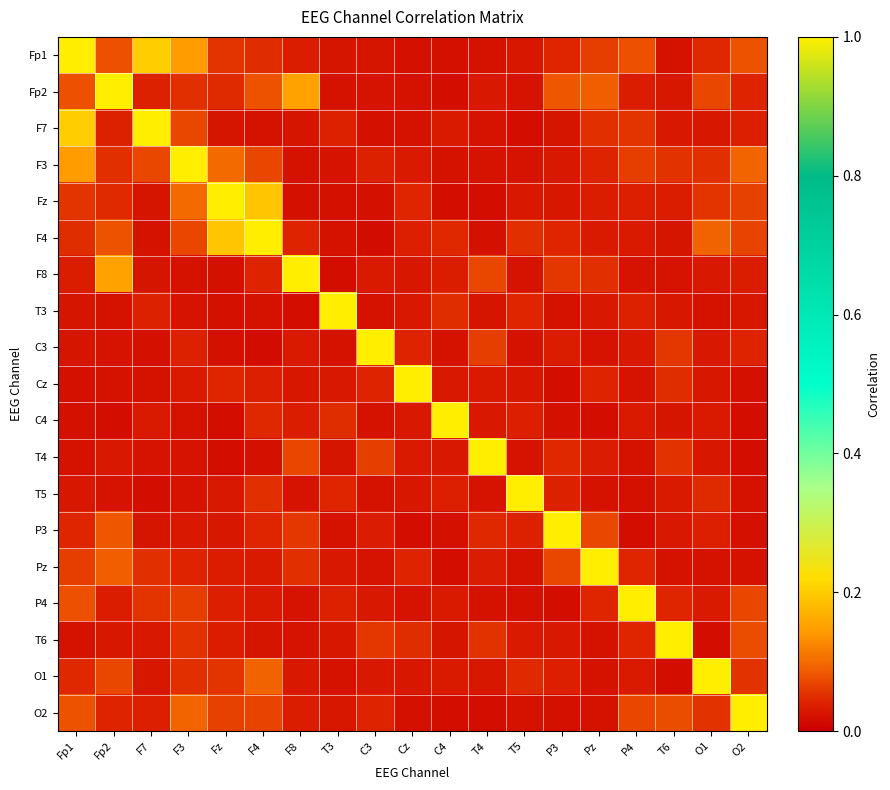

Reading right to left, what are all the values shown in this chart?

Fp1: O2=0.1	O1=0.0	T6=0.0	P4=0.1	Pz=0.1	P3=0.0	T5=0.0	T4=0.0	C4=0.0	Cz=0.0	C3=0.0	T3=0.0	F8=0.0	F4=0.0	Fz=0.1	F3=0.1	F7=0.2	Fp2=0.1	Fp1=1.0
Fp2: O2=0.0	O1=0.1	T6=0.0	P4=0.0	Pz=0.1	P3=0.1	T5=0.0	T4=0.0	C4=0.0	Cz=0.0	C3=0.0	T3=0.0	F8=0.2	F4=0.1	Fz=0.0	F3=0.1	F7=0.0	Fp2=1.0	Fp1=0.1
F7: O2=0.0	O1=0.0	T6=0.0	P4=0.1	Pz=0.1	P3=0.0	T5=0.0	T4=0.0	C4=0.0	Cz=0.0	C3=0.0	T3=0.0	F8=0.0	F4=0.0	Fz=0.0	F3=0.1	F7=1.0	Fp2=0.0	Fp1=0.2
F3: O2=0.1	O1=0.1	T6=0.1	P4=0.1	Pz=0.0	P3=0.0	T5=0.0	T4=0.0	C4=0.0	Cz=0.0	C3=0.0	T3=0.0	F8=0.0	F4=0.1	Fz=0.1	F3=1.0	F7=0.1	Fp2=0.1	Fp1=0.1
Fz: O2=0.1	O1=0.1	T6=0.0	P4=0.0	Pz=0.0	P3=0.0	T5=0.0	T4=0.0	C4=0.0	Cz=0.0	C3=0.0	T3=0.0	F8=0.0	F4=0.2	Fz=1.0	F3=0.1	F7=0.0	Fp2=0.0	Fp1=0.1
F4: O2=0.1	O1=0.1	T6=0.0	P4=0.0	Pz=0.0	P3=0.0	T5=0.1	T4=0.0	C4=0.0	Cz=0.0	C3=0.0	T3=0.0	F8=0.0	F4=1.0	Fz=0.2	F3=0.1	F7=0.0	Fp2=0.1	Fp1=0.0
F8: O2=0.0	O1=0.0	T6=0.0	P4=0.0	Pz=0.1	P3=0.1	T5=0.0	T4=0.1	C4=0.0	Cz=0.0	C3=0.0	T3=0.0	F8=1.0	F4=0.0	Fz=0.0	F3=0.0	F7=0.0	Fp2=0.2	Fp1=0.0
T3: O2=0.0	O1=0.0	T6=0.0	P4=0.0	Pz=0.0	P3=0.0	T5=0.0	T4=0.0	C4=0.0	Cz=0.0	C3=0.0	T3=1.0	F8=0.0	F4=0.0	Fz=0.0	F3=0.0	F7=0.0	Fp2=0.0	Fp1=0.0
C3: O2=0.0	O1=0.0	T6=0.1	P4=0.0	Pz=0.0	P3=0.0	T5=0.0	T4=0.1	C4=0.0	Cz=0.0	C3=1.0	T3=0.0	F8=0.0	F4=0.0	Fz=0.0	F3=0.0	F7=0.0	Fp2=0.0	Fp1=0.0
Cz: O2=0.0	O1=0.0	T6=0.1	P4=0.0	Pz=0.0	P3=0.0	T5=0.0	T4=0.0	C4=0.0	Cz=1.0	C3=0.0	T3=0.0	F8=0.0	F4=0.0	Fz=0.0	F3=0.0	F7=0.0	Fp2=0.0	Fp1=0.0
C4: O2=0.0	O1=0.0	T6=0.0	P4=0.0	Pz=0.0	P3=0.0	T5=0.0	T4=0.0	C4=1.0	Cz=0.0	C3=0.0	T3=0.0	F8=0.0	F4=0.0	Fz=0.0	F3=0.0	F7=0.0	Fp2=0.0	Fp1=0.0
T4: O2=0.0	O1=0.0	T6=0.1	P4=0.0	Pz=0.0	P3=0.0	T5=0.0	T4=1.0	C4=0.0	Cz=0.0	C3=0.1	T3=0.0	F8=0.1	F4=0.0	Fz=0.0	F3=0.0	F7=0.0	Fp2=0.0	Fp1=0.0
T5: O2=0.0	O1=0.0	T6=0.0	P4=0.0	Pz=0.0	P3=0.0	T5=1.0	T4=0.0	C4=0.0	Cz=0.0	C3=0.0	T3=0.0	F8=0.0	F4=0.1	Fz=0.0	F3=0.0	F7=0.0	Fp2=0.0	Fp1=0.0
P3: O2=0.0	O1=0.0	T6=0.0	P4=0.0	Pz=0.1	P3=1.0	T5=0.0	T4=0.0	C4=0.0	Cz=0.0	C3=0.0	T3=0.0	F8=0.1	F4=0.0	Fz=0.0	F3=0.0	F7=0.0	Fp2=0.1	Fp1=0.0
Pz: O2=0.0	O1=0.0	T6=0.0	P4=0.0	Pz=1.0	P3=0.1	T5=0.0	T4=0.0	C4=0.0	Cz=0.0	C3=0.0	T3=0.0	F8=0.1	F4=0.0	Fz=0.0	F3=0.0	F7=0.1	Fp2=0.1	Fp1=0.1
P4: O2=0.1	O1=0.0	T6=0.0	P4=1.0	Pz=0.0	P3=0.0	T5=0.0	T4=0.0	C4=0.0	Cz=0.0	C3=0.0	T3=0.0	F8=0.0	F4=0.0	Fz=0.0	F3=0.1	F7=0.1	Fp2=0.0	Fp1=0.1
T6: O2=0.1	O1=0.0	T6=1.0	P4=0.0	Pz=0.0	P3=0.0	T5=0.0	T4=0.1	C4=0.0	Cz=0.1	C3=0.1	T3=0.0	F8=0.0	F4=0.0	Fz=0.0	F3=0.1	F7=0.0	Fp2=0.0	Fp1=0.0
O1: O2=0.1	O1=1.0	T6=0.0	P4=0.0	Pz=0.0	P3=0.0	T5=0.0	T4=0.0	C4=0.0	Cz=0.0	C3=0.0	T3=0.0	F8=0.0	F4=0.1	Fz=0.1	F3=0.1	F7=0.0	Fp2=0.1	Fp1=0.0
O2: O2=1.0	O1=0.1	T6=0.1	P4=0.1	Pz=0.0	P3=0.0	T5=0.0	T4=0.0	C4=0.0	Cz=0.0	C3=0.0	T3=0.0	F8=0.0	F4=0.1	Fz=0.1	F3=0.1	F7=0.0	Fp2=0.0	Fp1=0.1